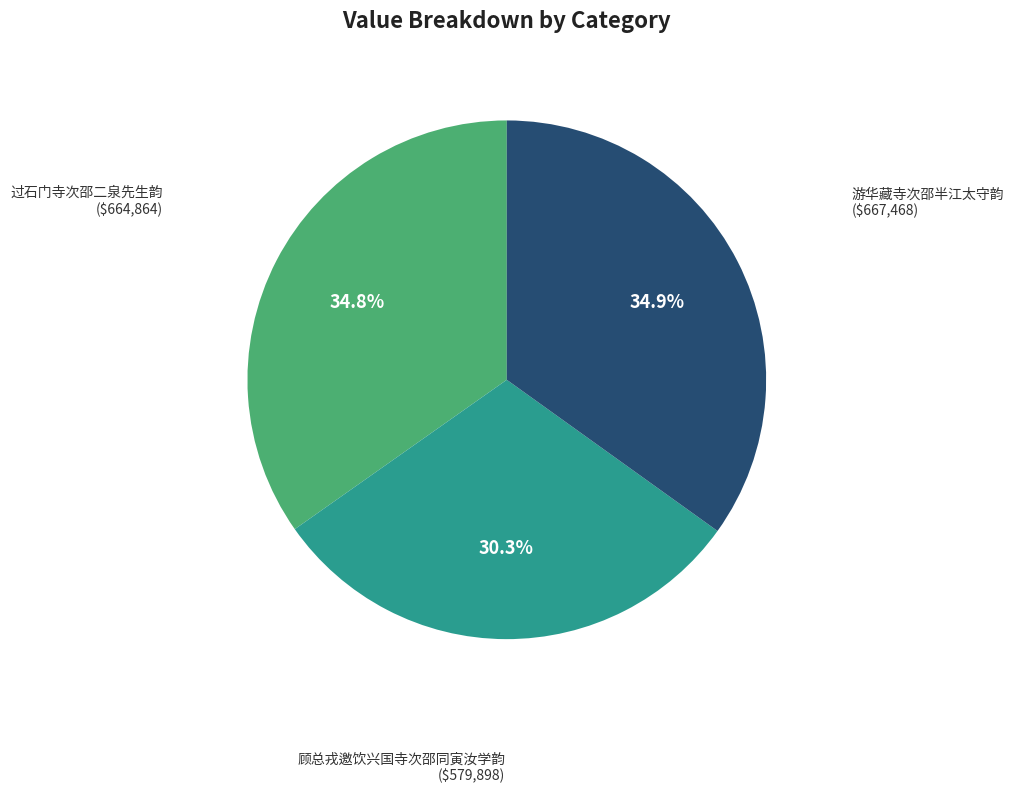

Count the number of slices in the pie.

3